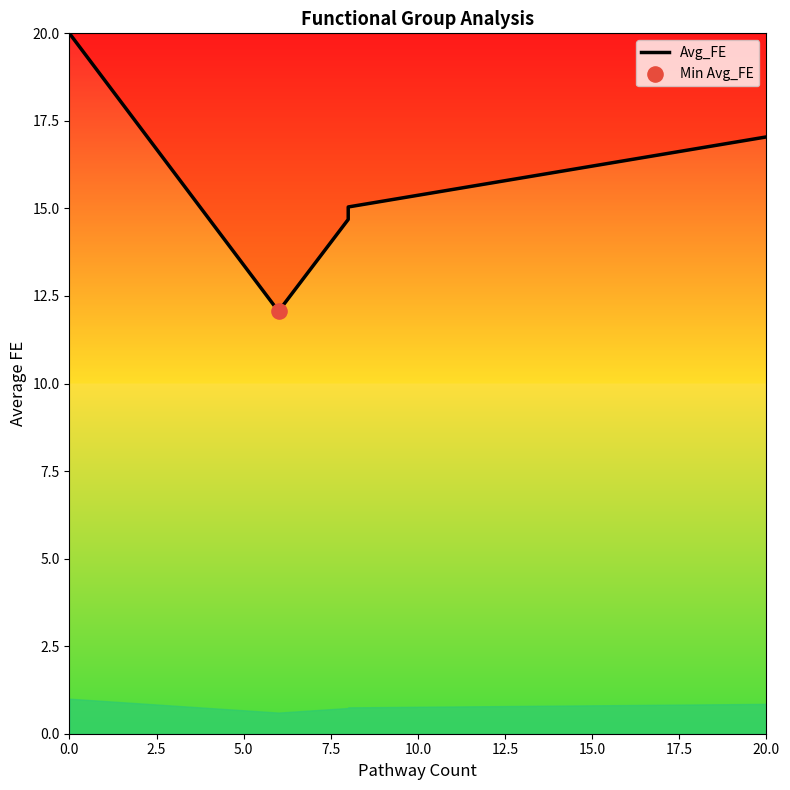

What is the change in value from 0.0 to 7.5?

-5.0